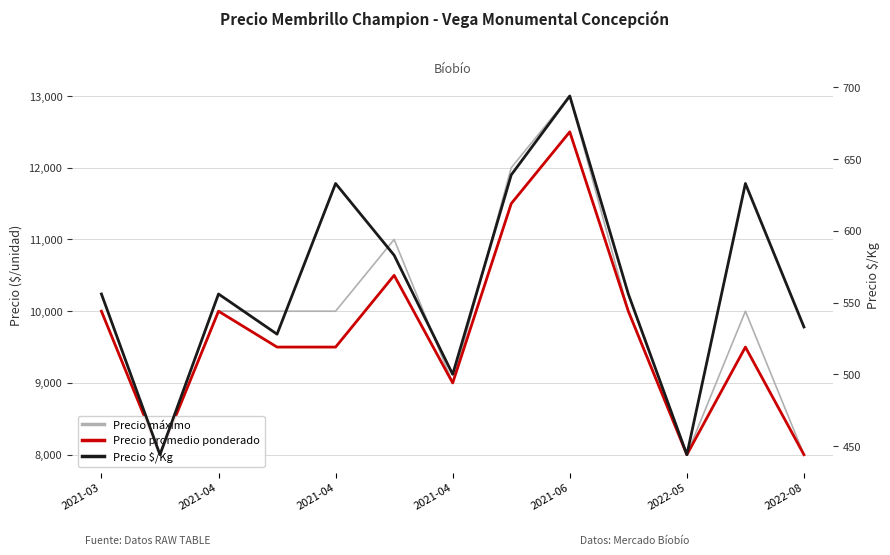

Reading left to right, list all the values displayed in this chart.

Precio máximo: 10000	8000	10000	10000	10000	11000	9000	12000	13000	10000	8000	10000	8000
Precio promedio ponderado: 10000	8000	10000	9500	9500	10500	9000	11500	12500	10000	8000	9500	8000
Precio $/Kg: 556	444	556	528	633	583	500	639	694	556	444	633	533